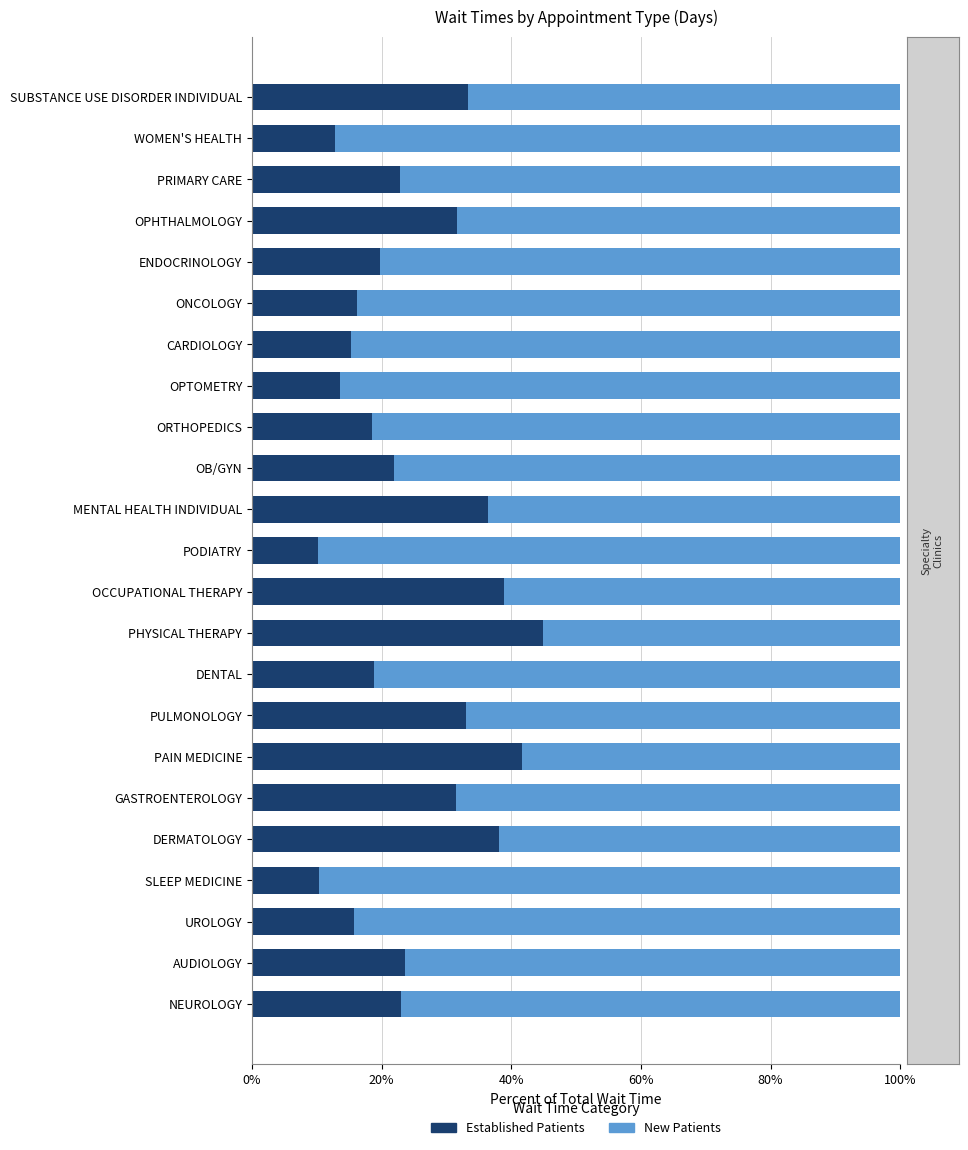

What is the total value across all series at SUBSTANCE USE DISORDER INDIVIDUAL?

100.0